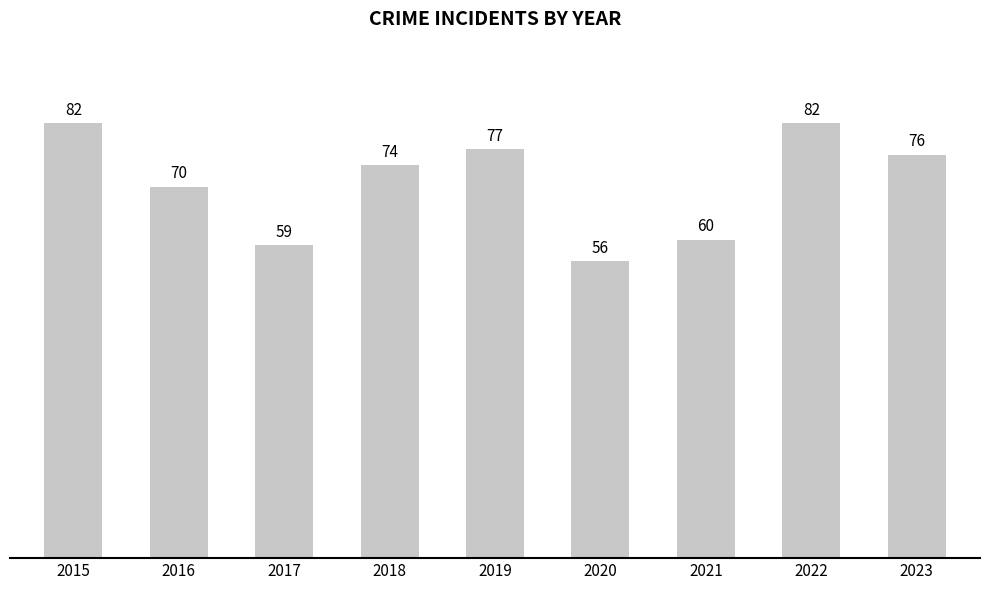

What is the value of the 4th bar from the left?

74